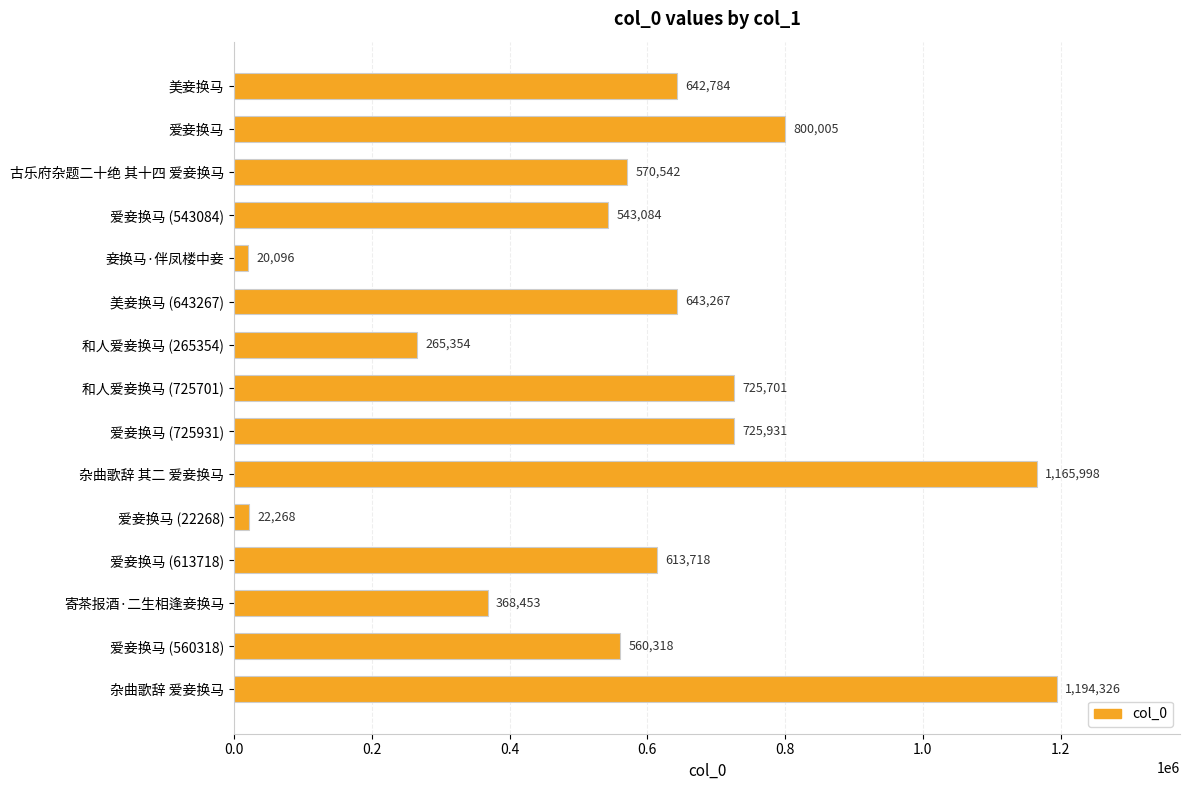

How many distinct data groups are displayed?

1